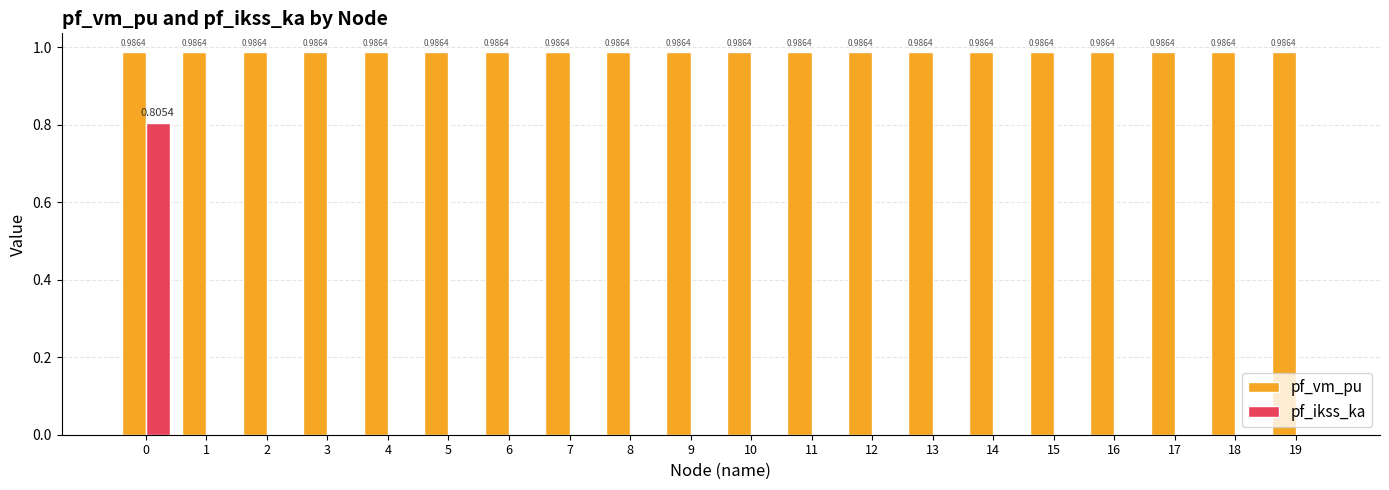

Is the value of pf_ikss_ka at 10 greater than the value of pf_vm_pu at 15?

No